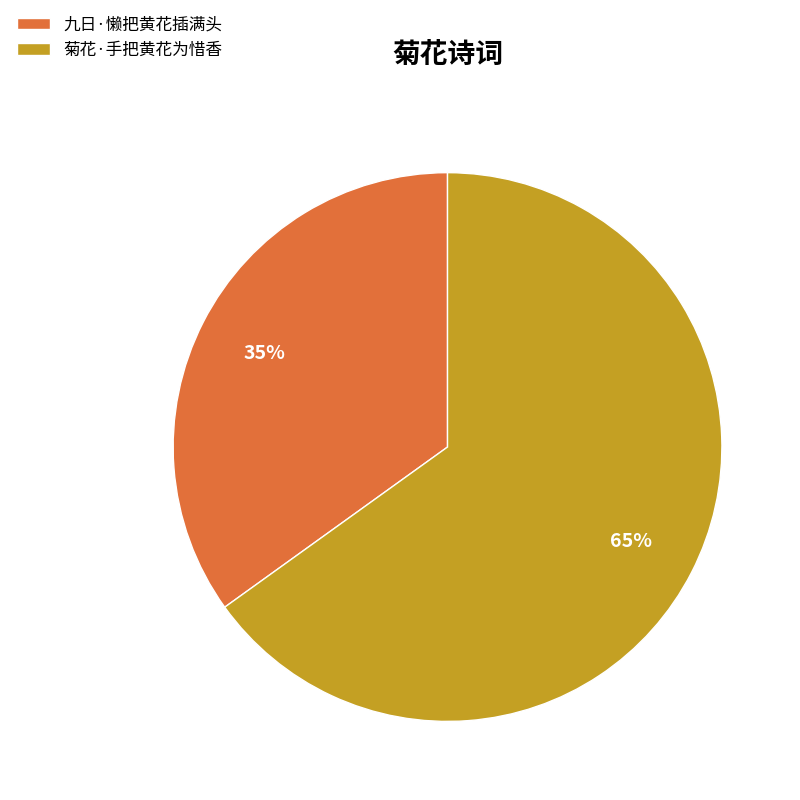

Which has a higher value, 菊花·手把黄花为惜香 or 九日·懒把黄花插满头?

菊花·手把黄花为惜香